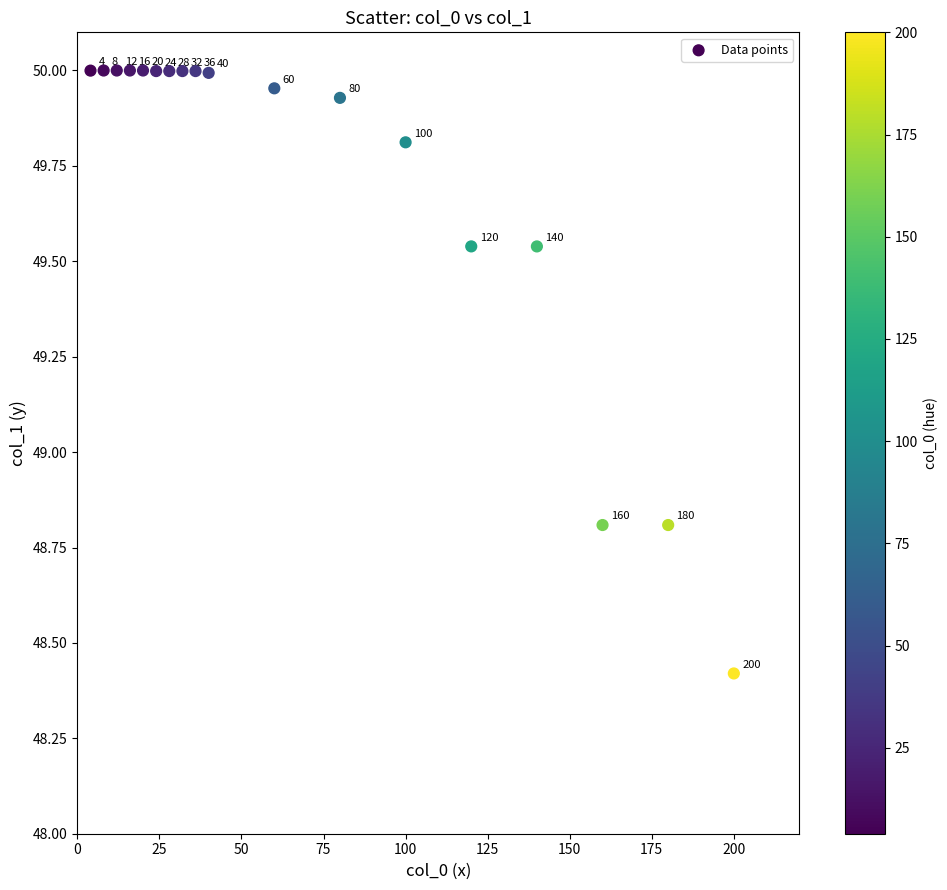

What is the range of Y values (max minus min)?

1.6